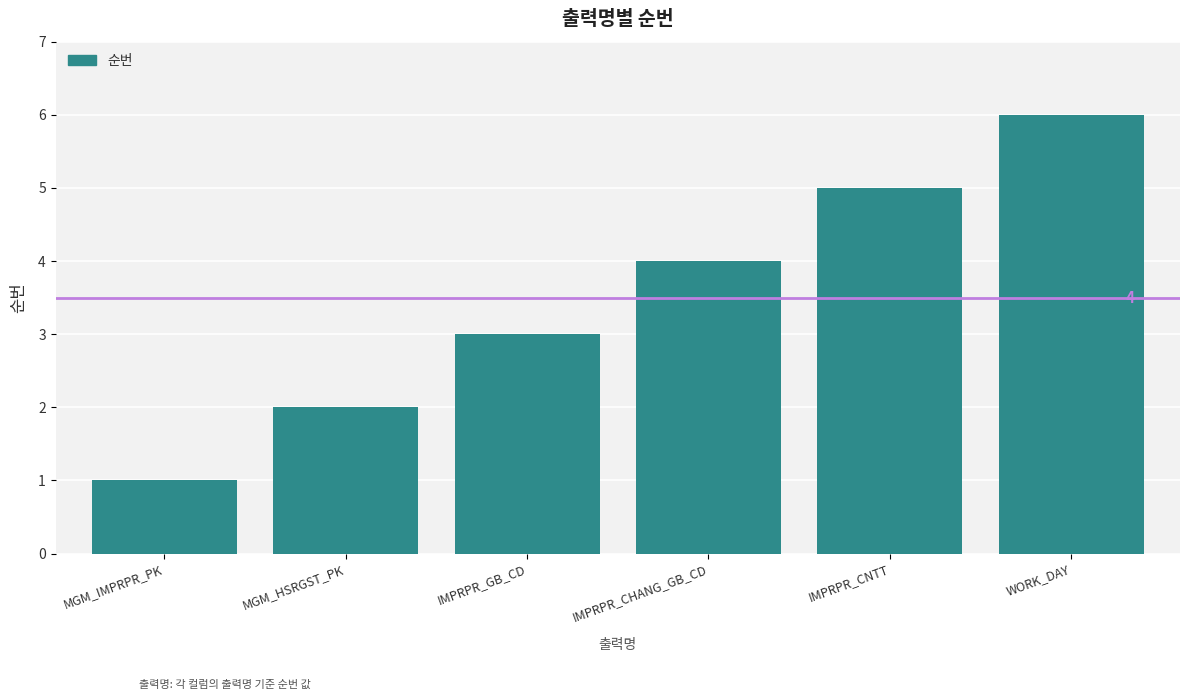

What is the sum of all values?

21